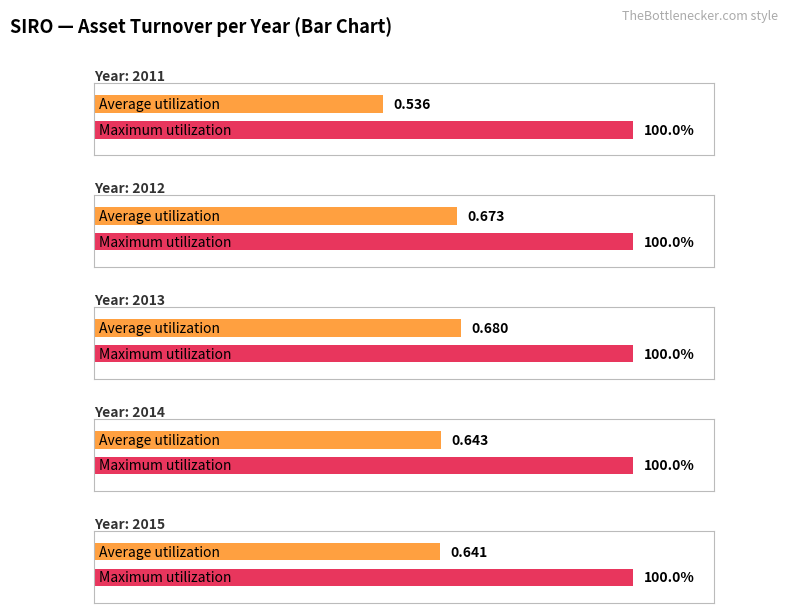

Reading left to right, transcribe all the data shown in this chart.

Average utilization: 0.5	0.7	0.7	0.6	0.6
Maximum utilization: 1.0	1.0	1.0	1.0	1.0